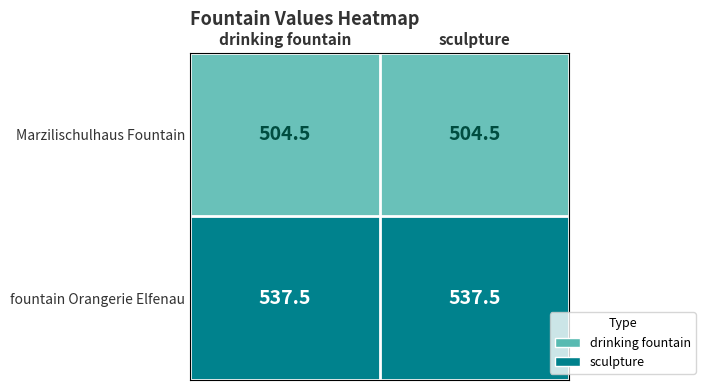

What is the maximum value for Marzilischulhaus Fountain?

504.5